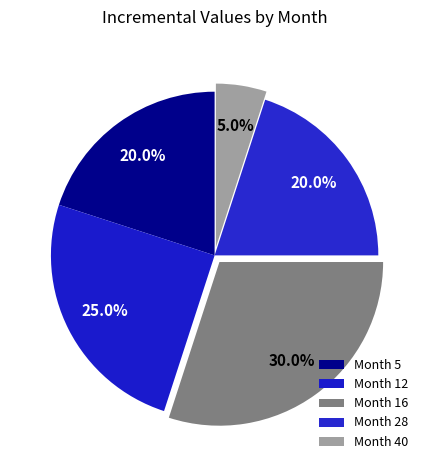

How many slices are in this pie chart?

5